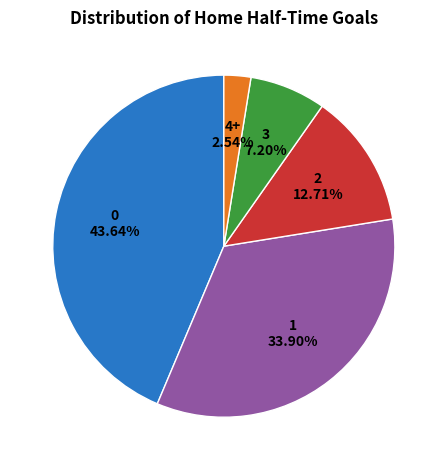

Is there a majority slice in this chart?

No